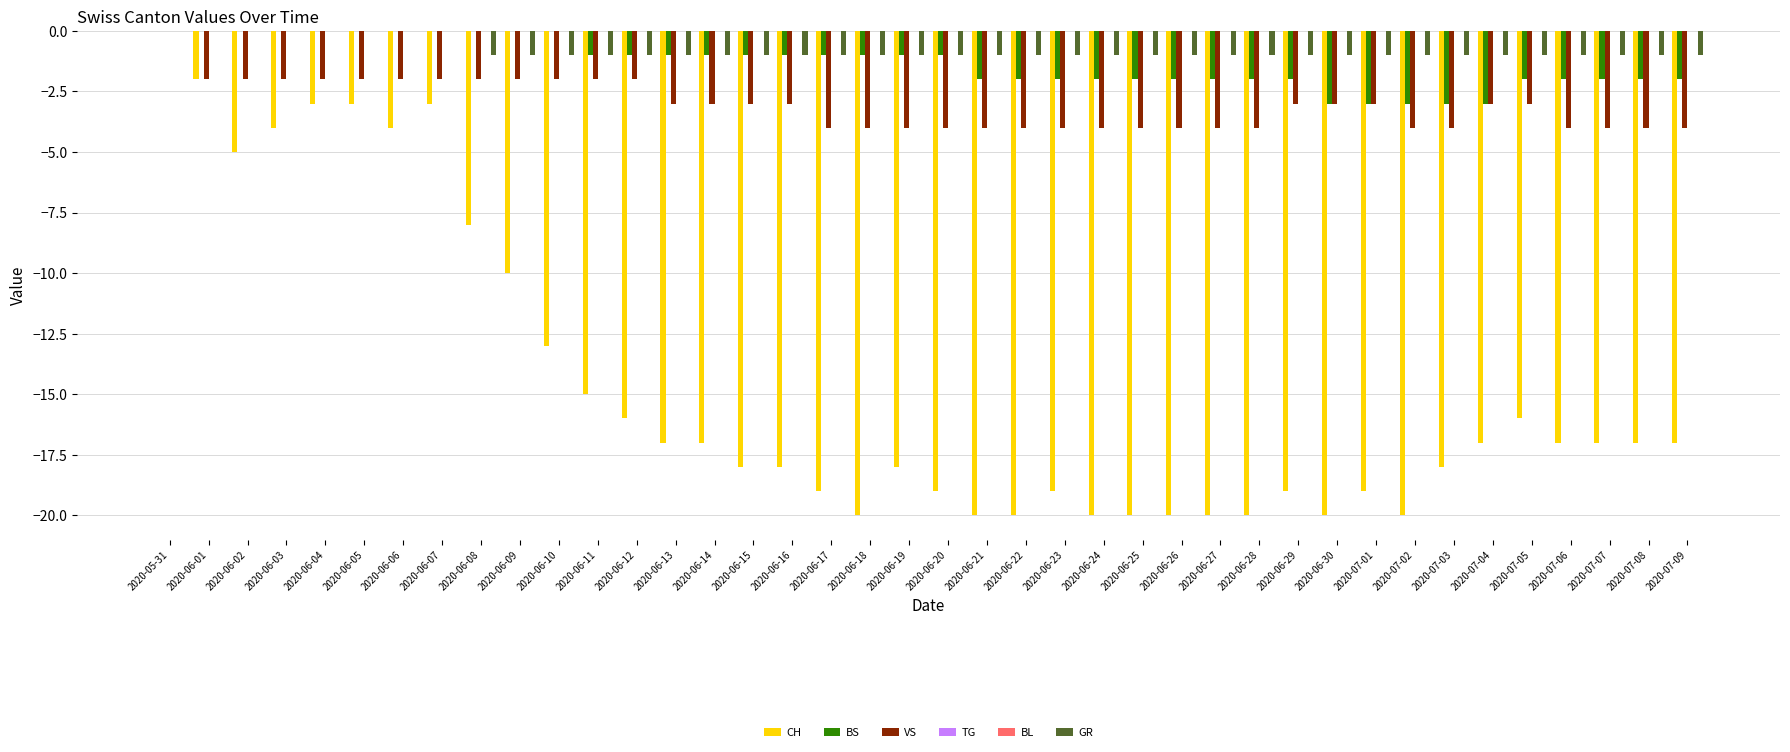

List the series in order of their peak value, highest first.

CH, BS, VS, TG, BL, GR